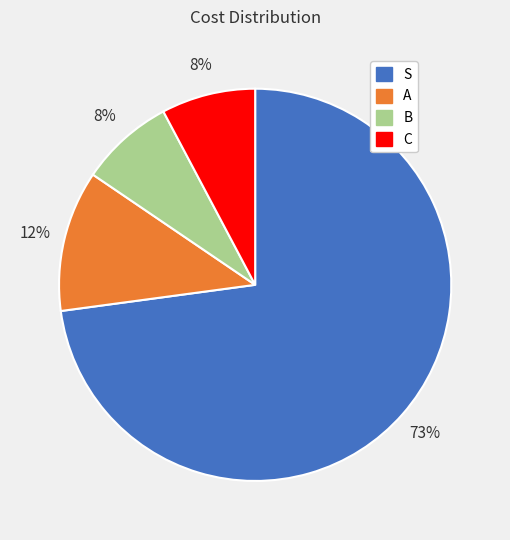

Do A and S together represent more than half of the pie?

Yes